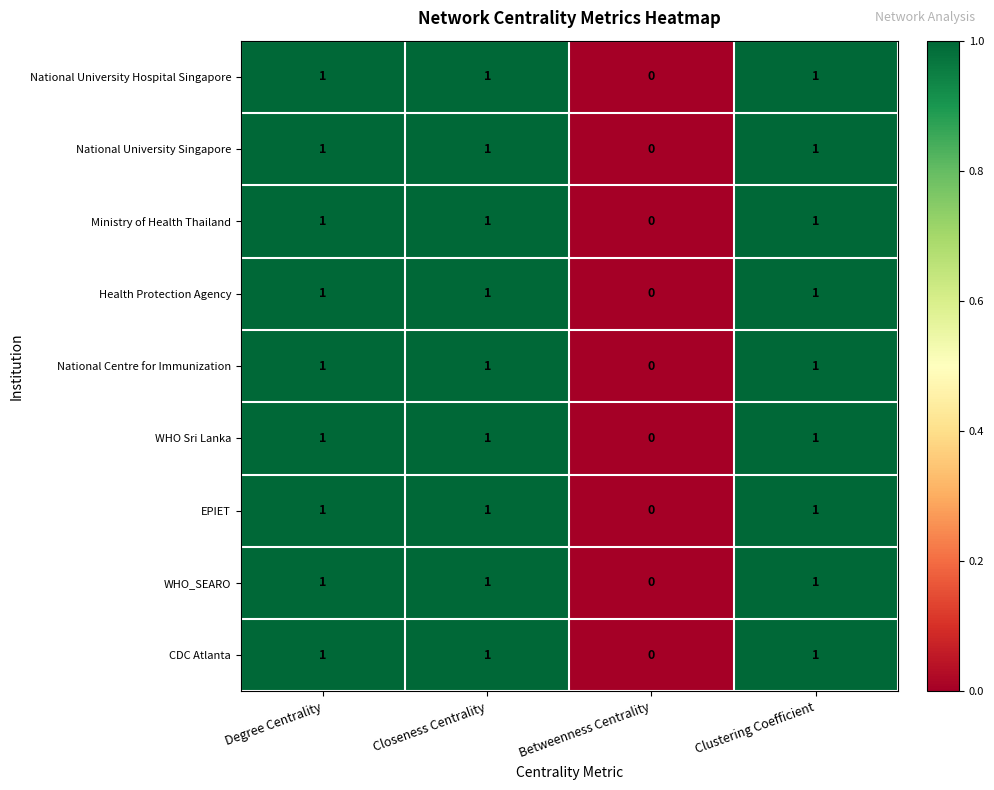

Which category has the lowest value across all series?

Betweenness Centrality